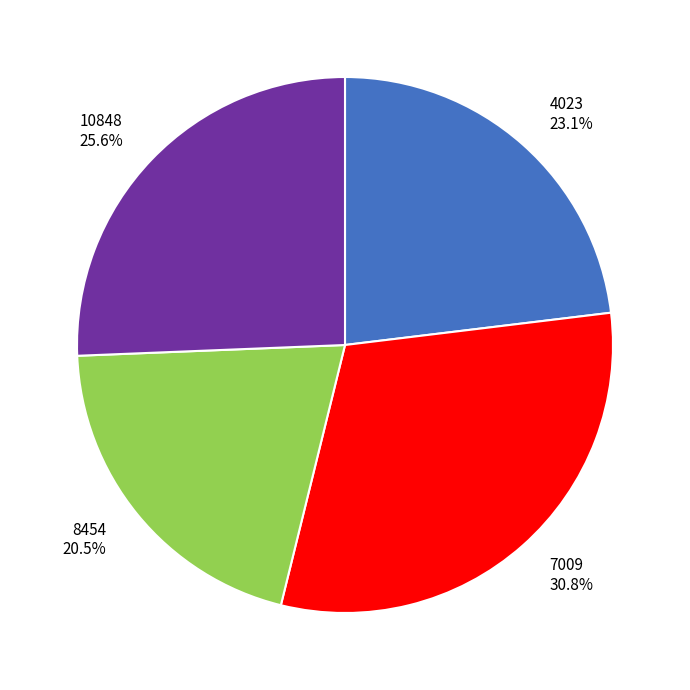

Is 4023 the majority of the pie?

No